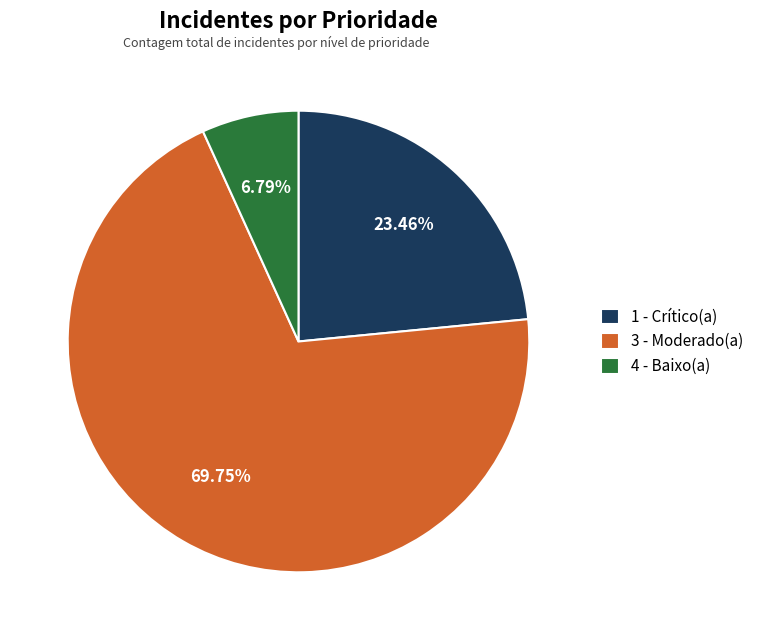

To the nearest percent, what is the combined percentage of 4 - Baixo(a) and 1 - Crítico(a)?

30%